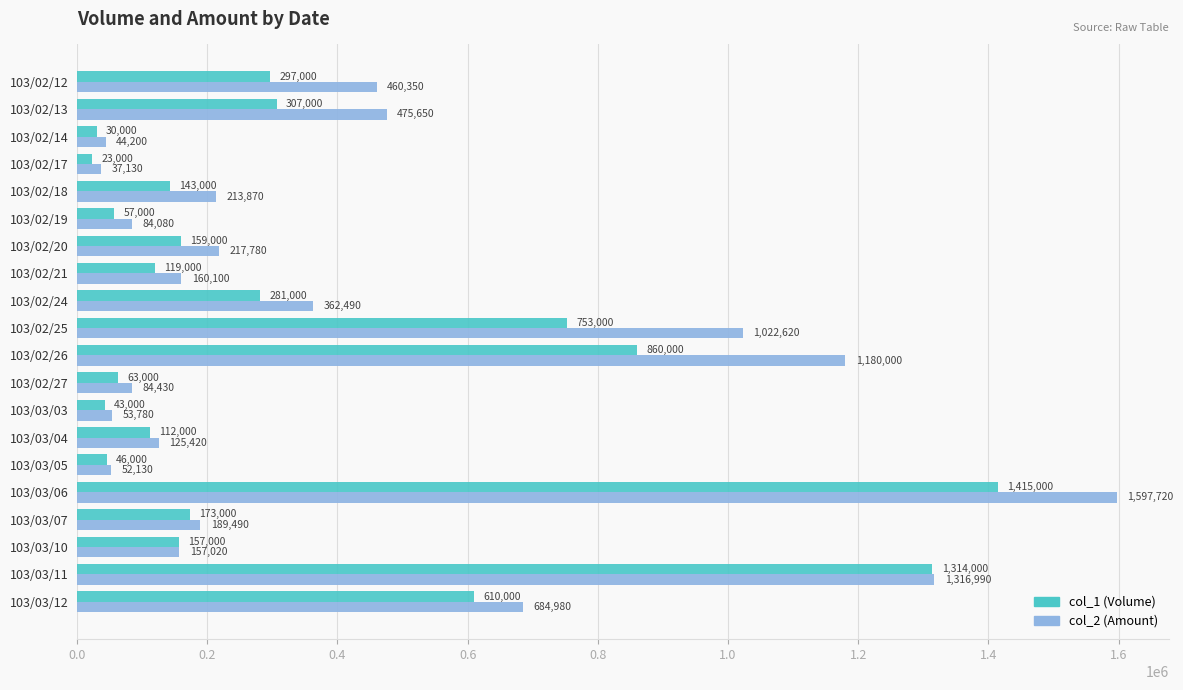

What is the spread (max minus min) of values at 103/02/18?

70870